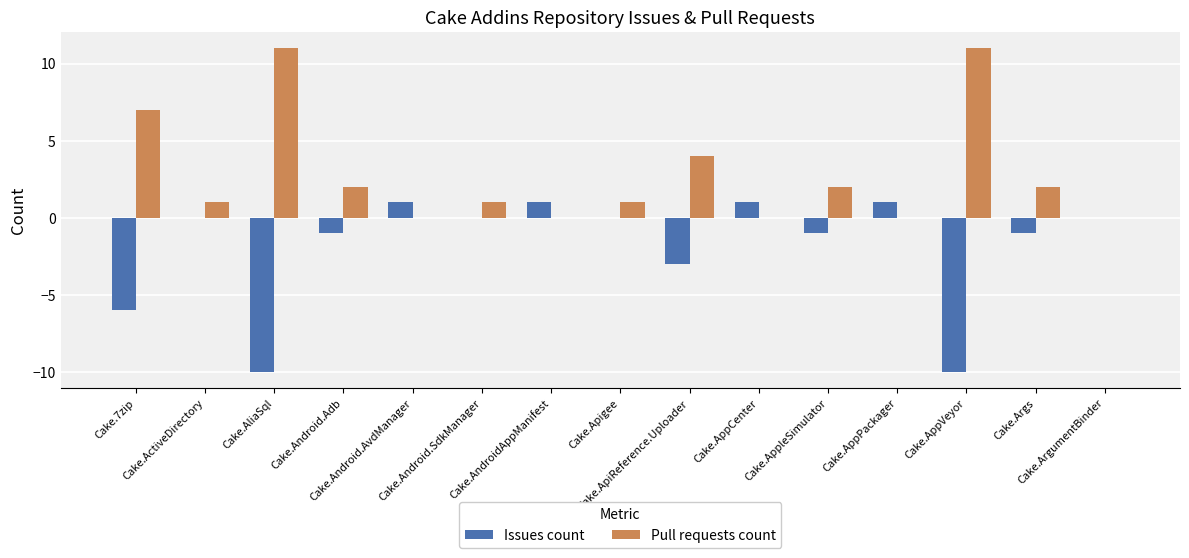

What is the maximum value for Pull requests count?

11